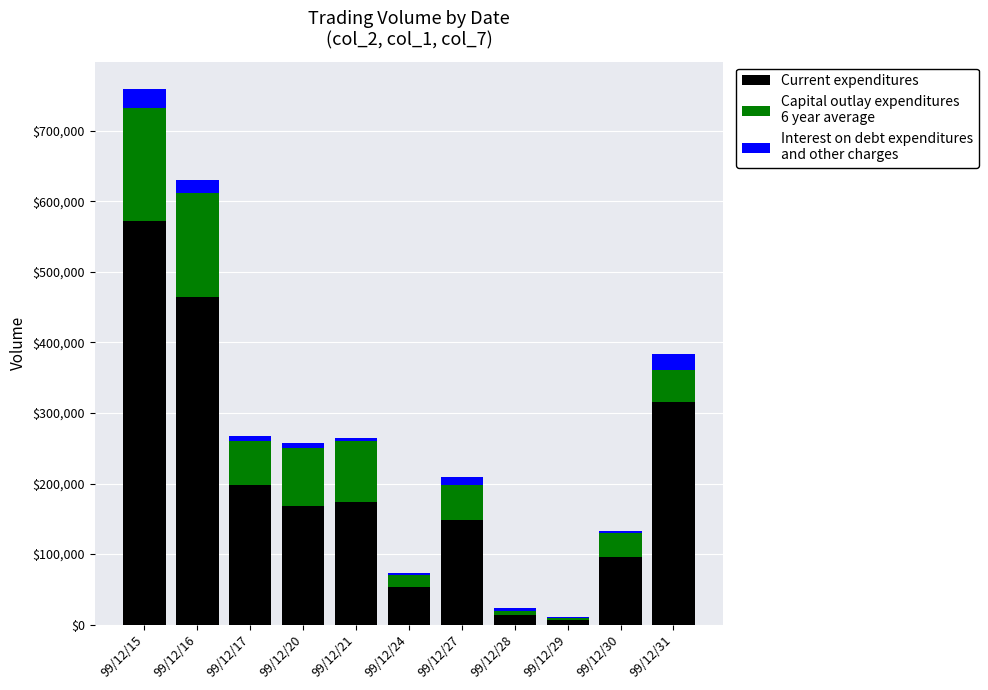

At which category is the sum across all series the highest?

99/12/15